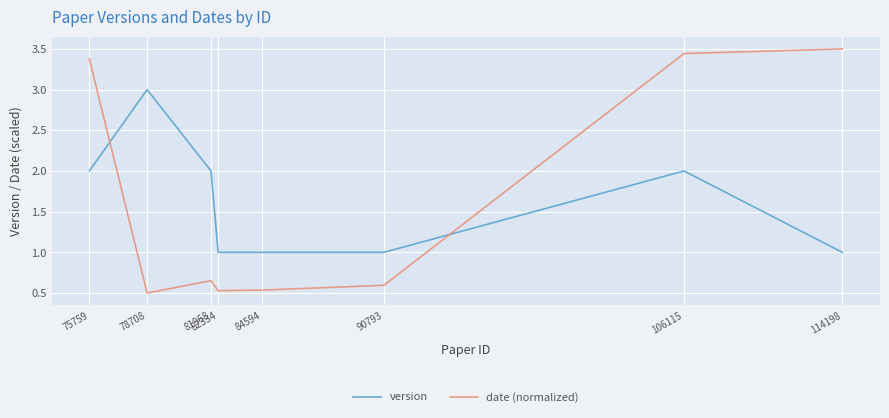

What is the difference between the maximum and minimum values in the date (normalized) series?

3.0